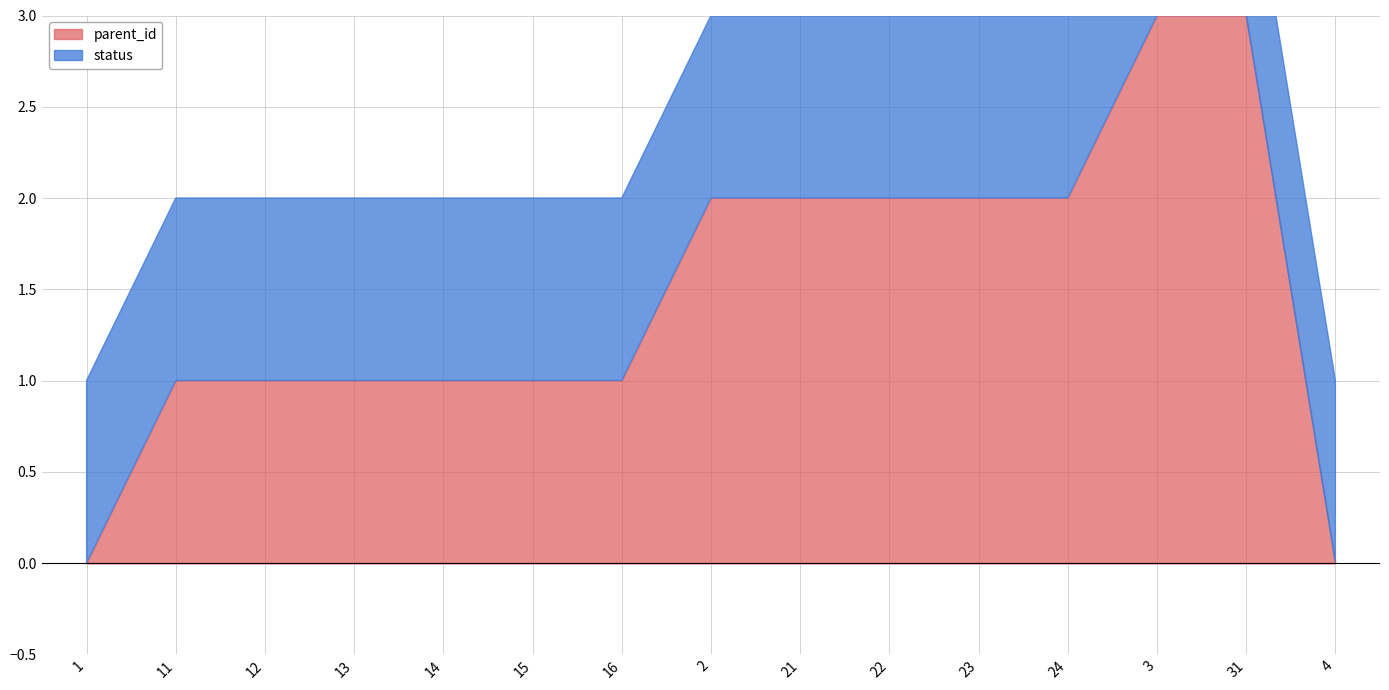

At how many categories does at least one series exceed 2?

2